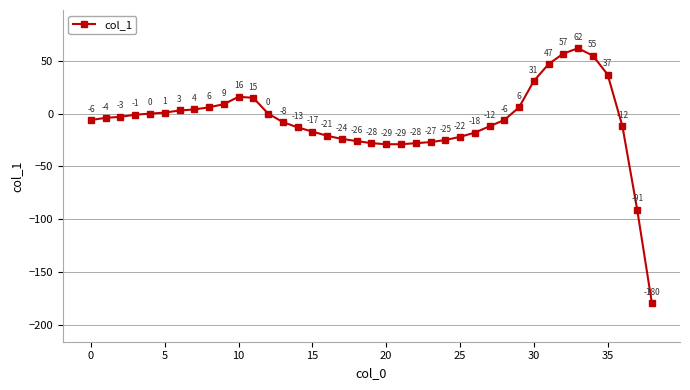

True or false: there are more than 1 points higher than both neighbors.

True